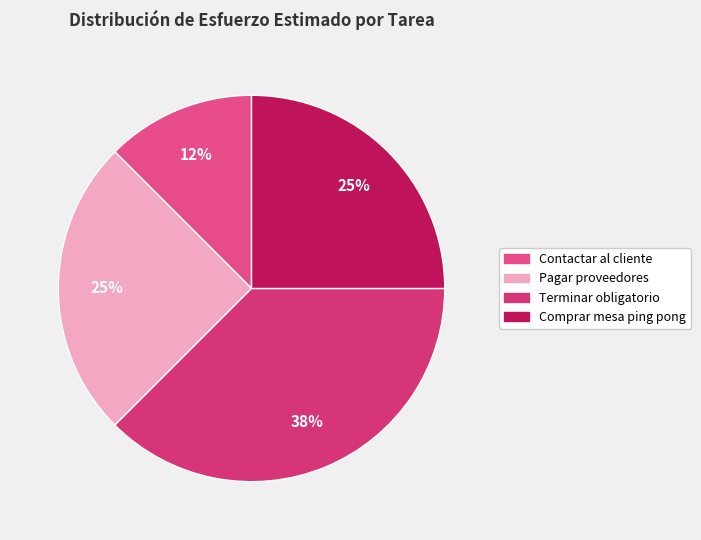

Is there any slice that represents more than half of the pie?

No